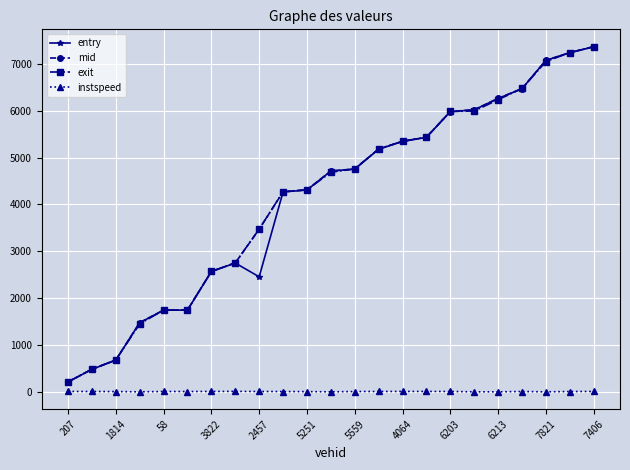

What is the value of the mid point at the 21st from the left?

7074.6